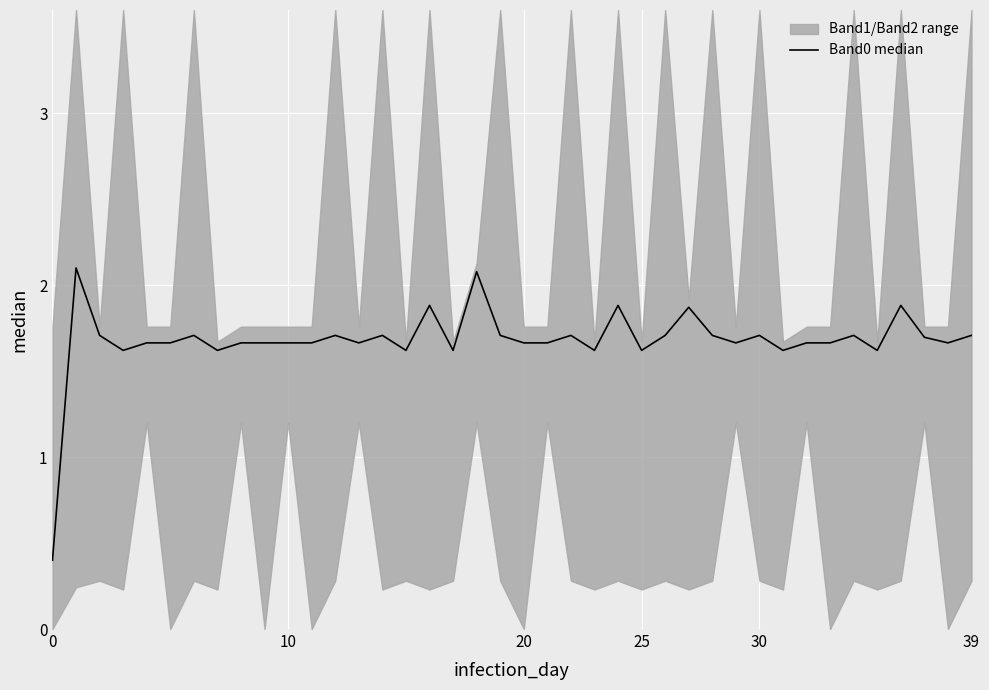

Is it true that the value at 39 is 1.0?

False